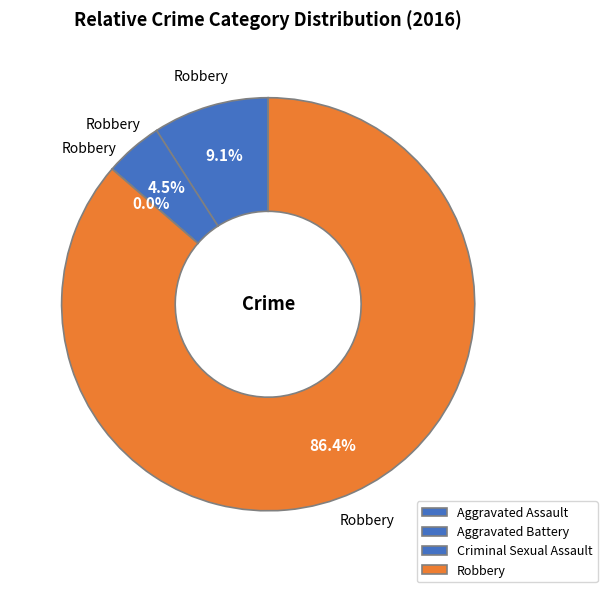

What is the largest slice in the pie chart?

Robbery